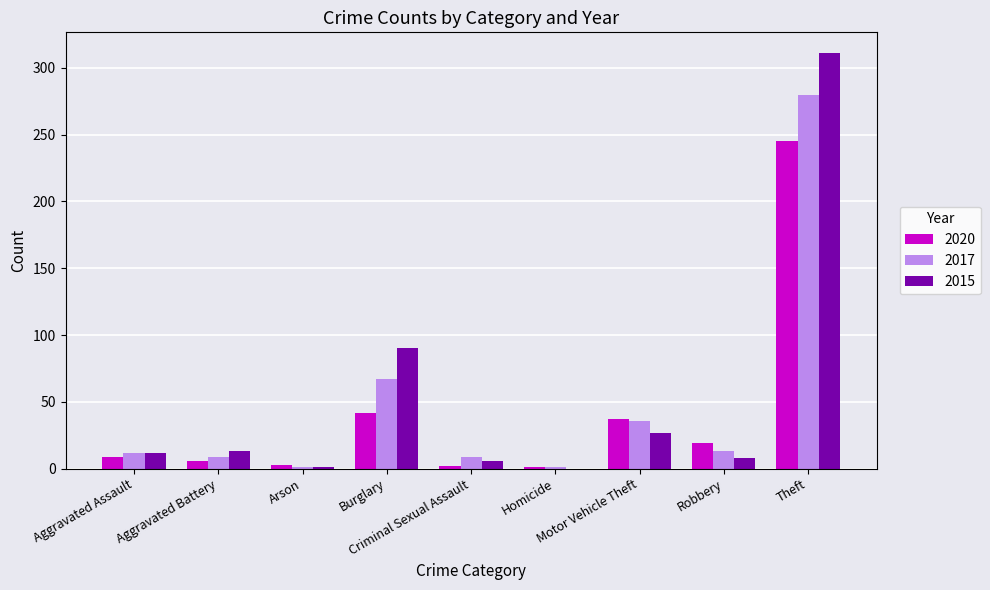

What is the highest value of the 2017 series?

280